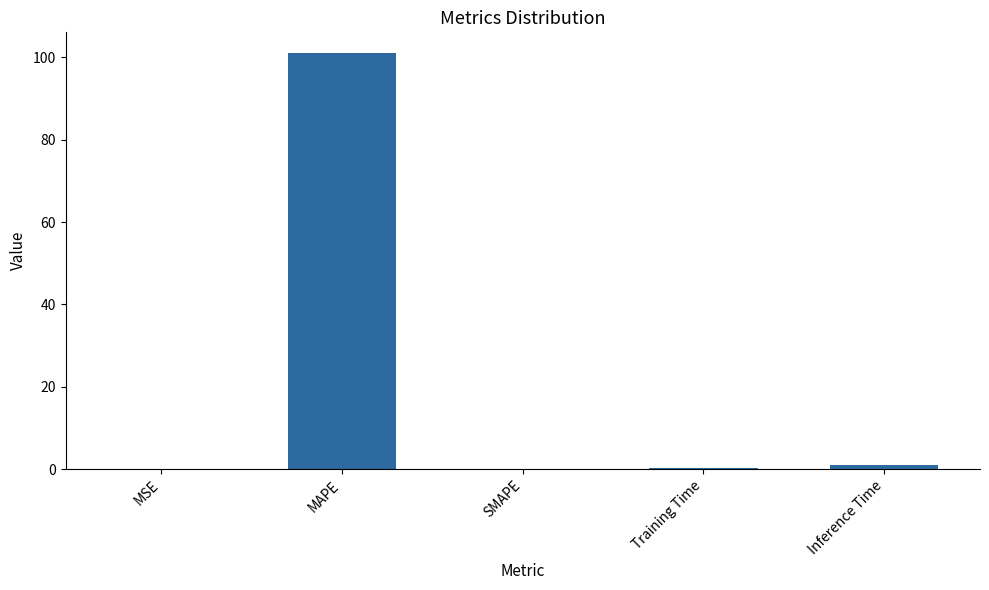

What is the sum of all values?

102.2